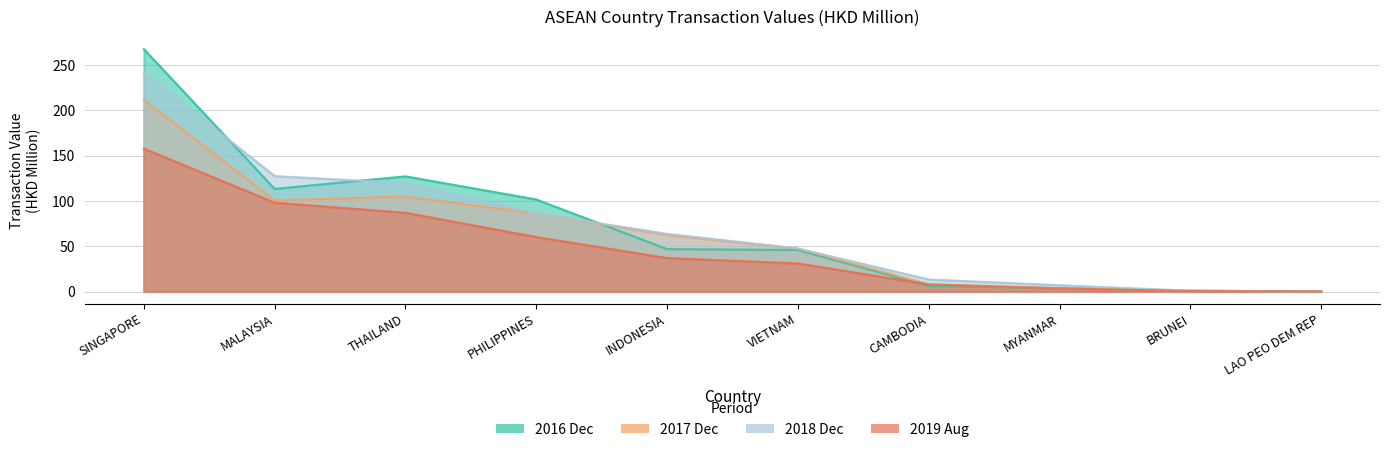

What is the difference between the highest and lowest values at LAO PEO DEM REP?

0.1